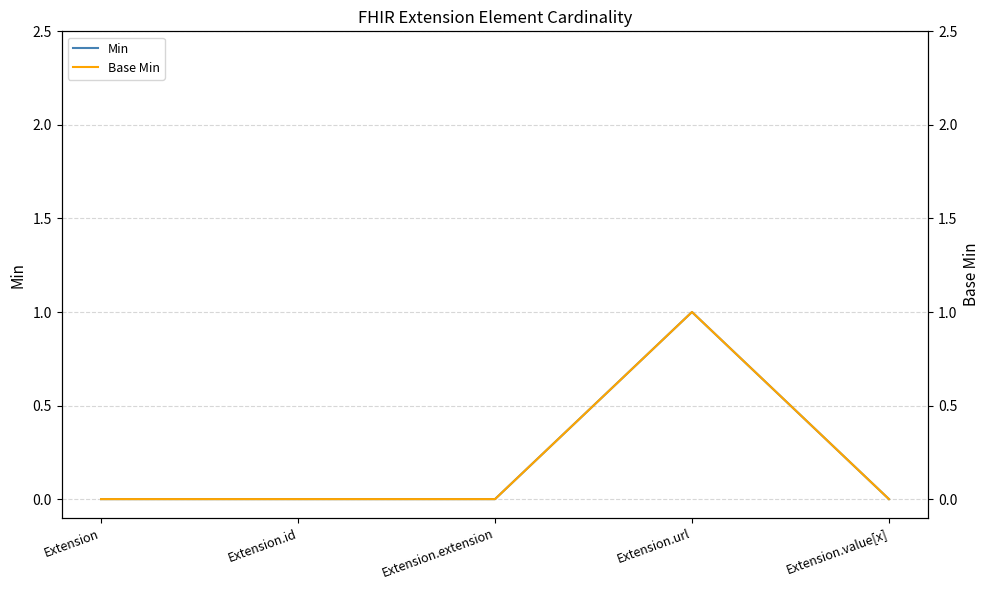

How many values in the Base Min series exceed 0?

1